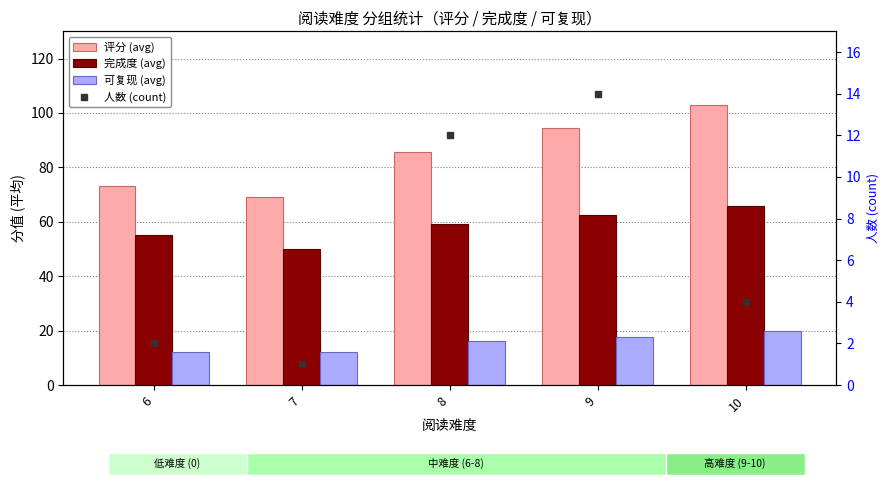

What is the difference between the 可复现 (avg) values at 9 and 7?

5.5